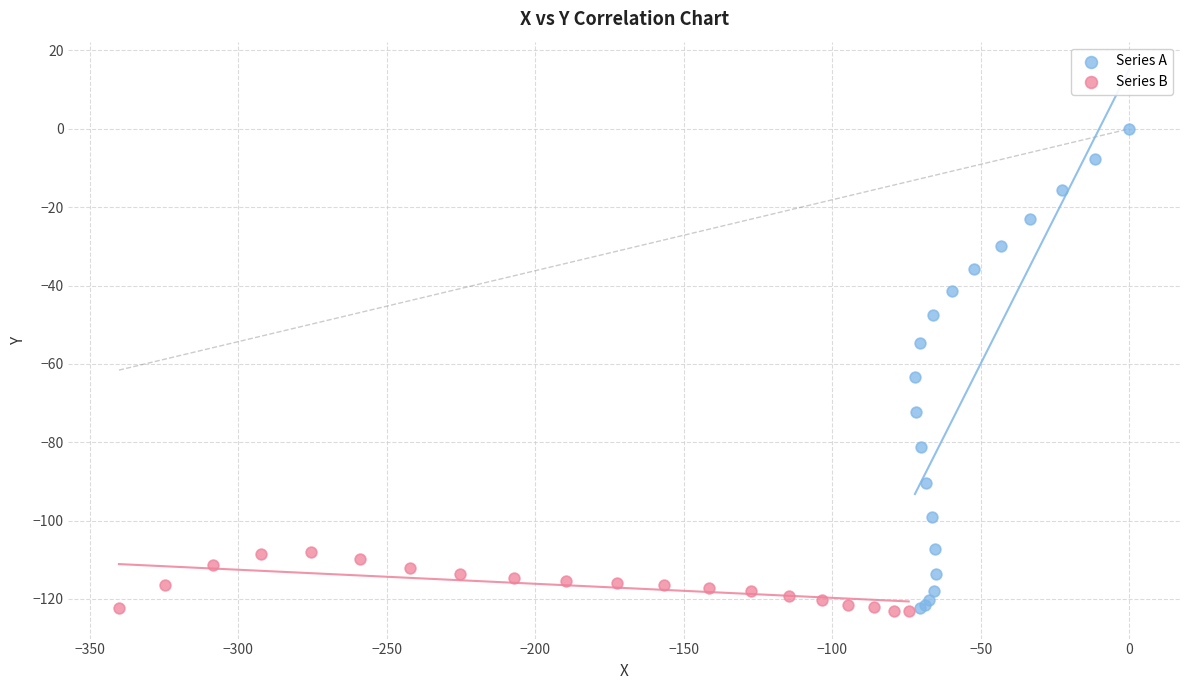

Which series contains the highest Y value?

Series A